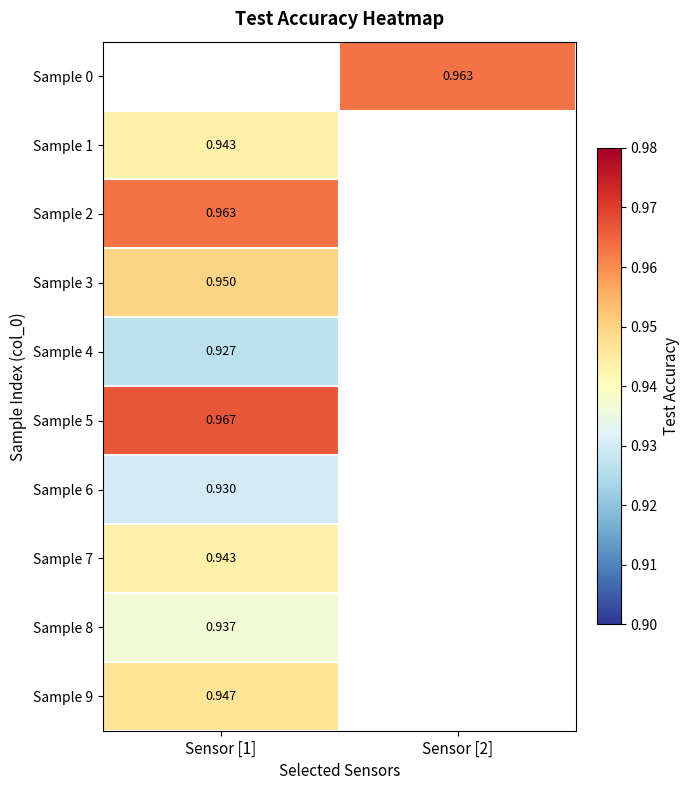

Count the number of data series in this chart.

10